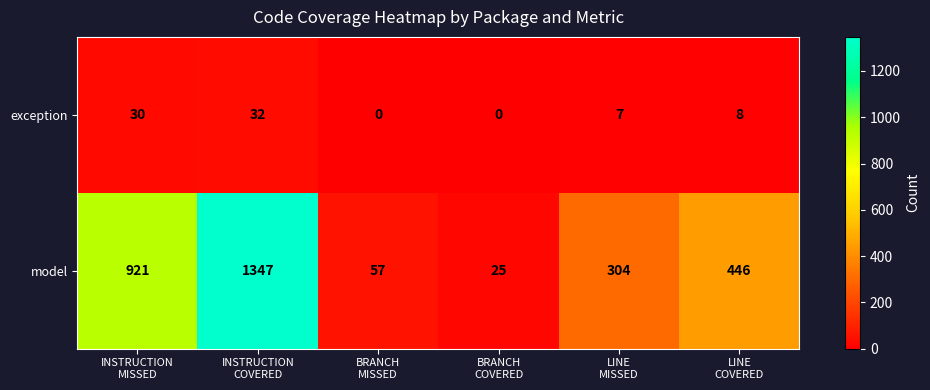

At how many categories does at least one series exceed 1029?

1